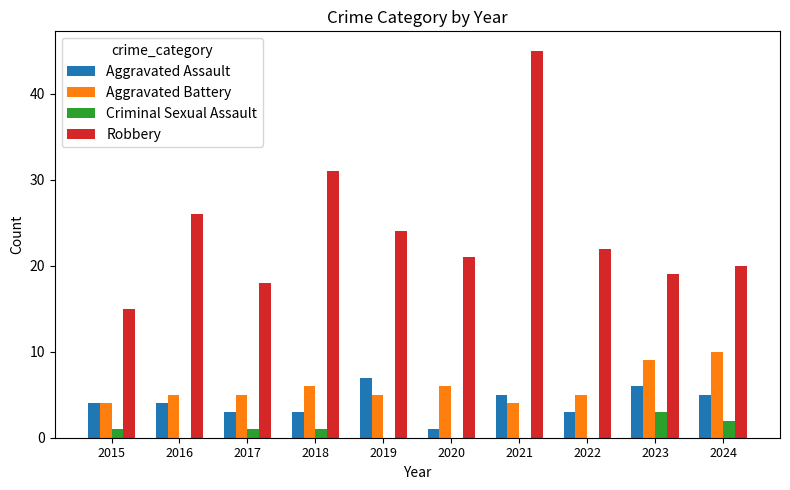

The value of Aggravated Battery at 2019 is 5. True or false?

True